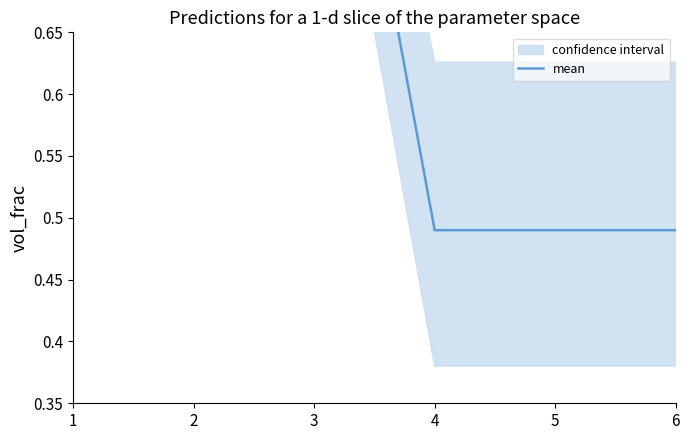

How many lines are shown in the chart?

1